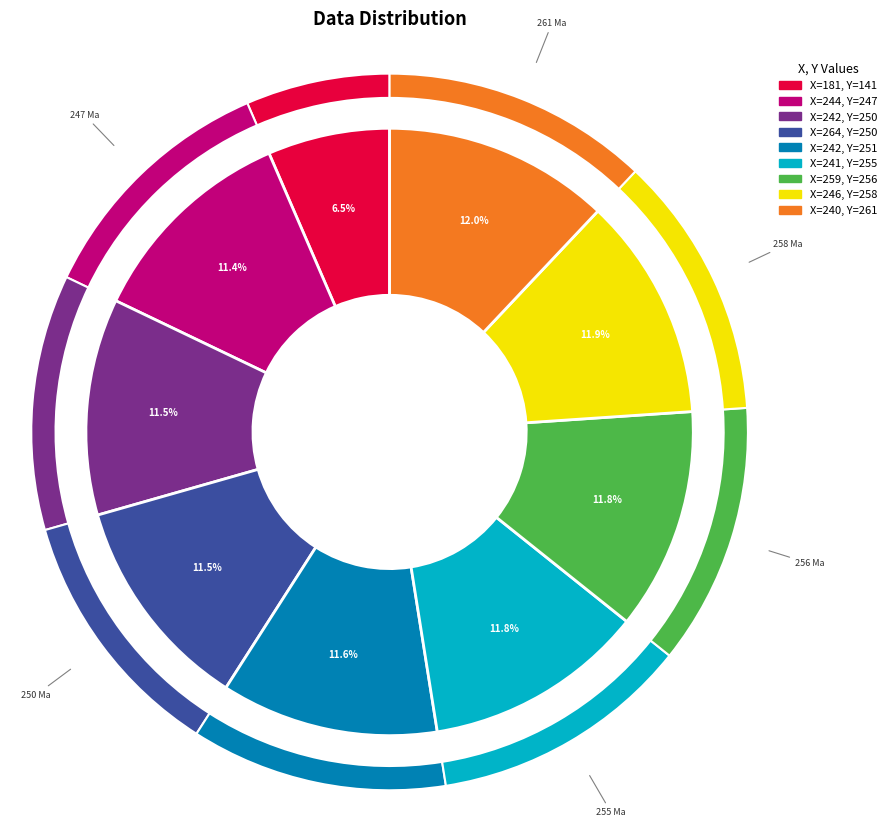

What is the ratio of the value at 181 to the value at 244?

0.6